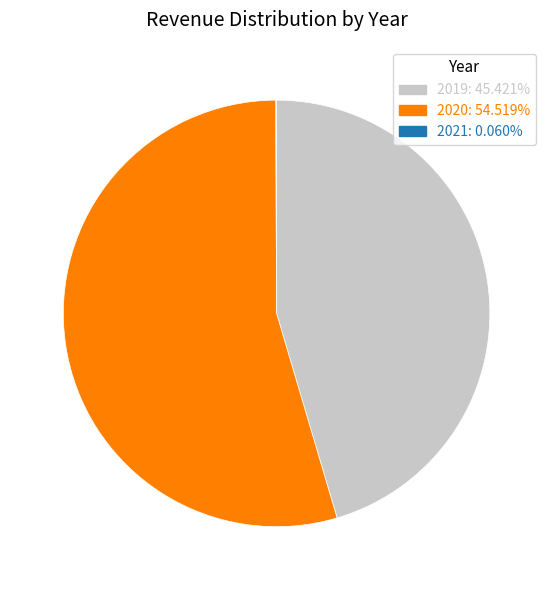

What is the majority slice?

2020